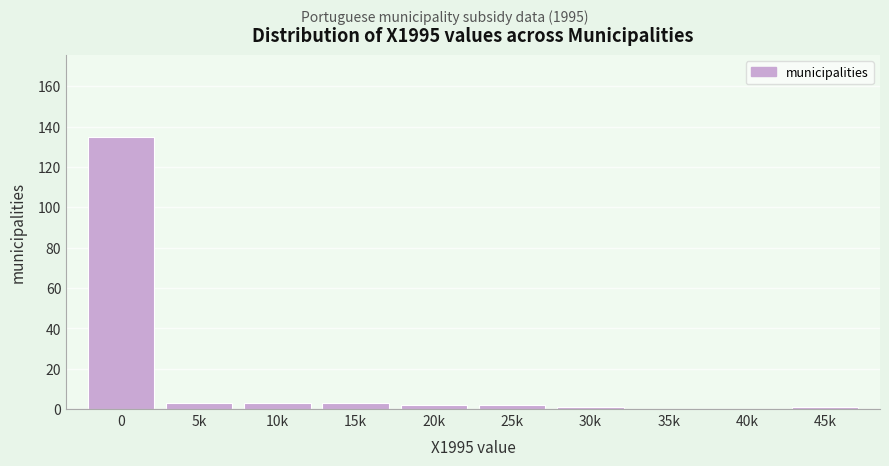

Reading left to right, extract all data points from this chart.

0=135	5k=3	10k=3	15k=3	20k=2	25k=2	30k=1	35k=0	40k=0	45k=1